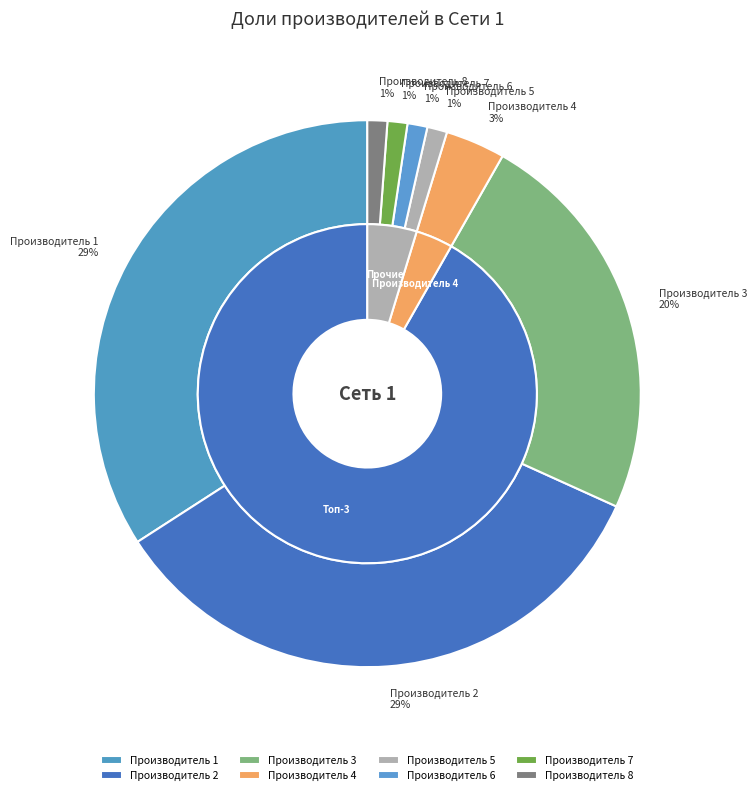

Combined, do Производитель 8 and Производитель 7 account for over 50%?

No